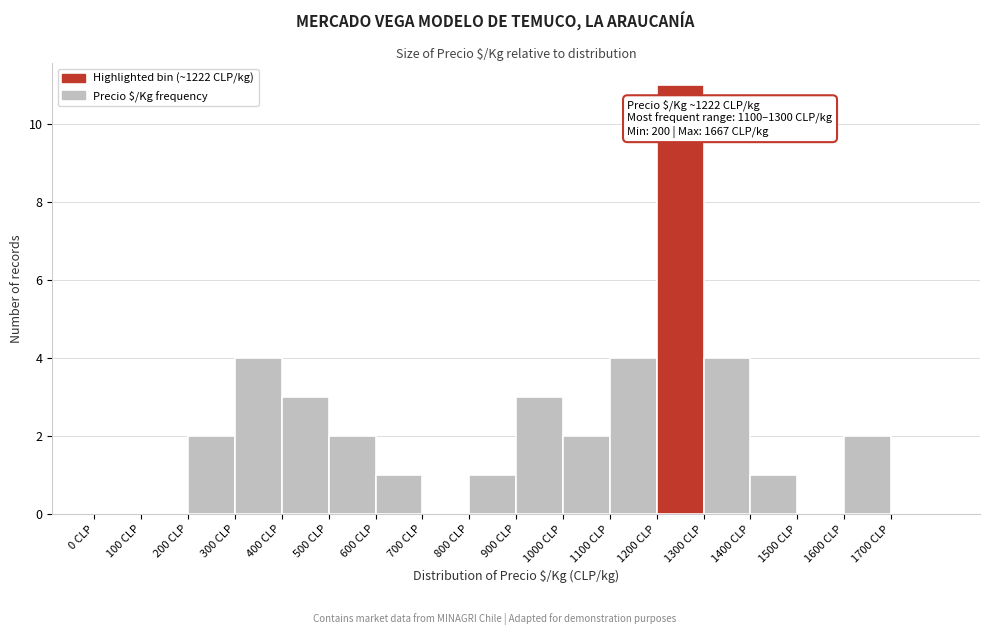

Which range on the x-axis has the tallest bar?

1200 to 1300